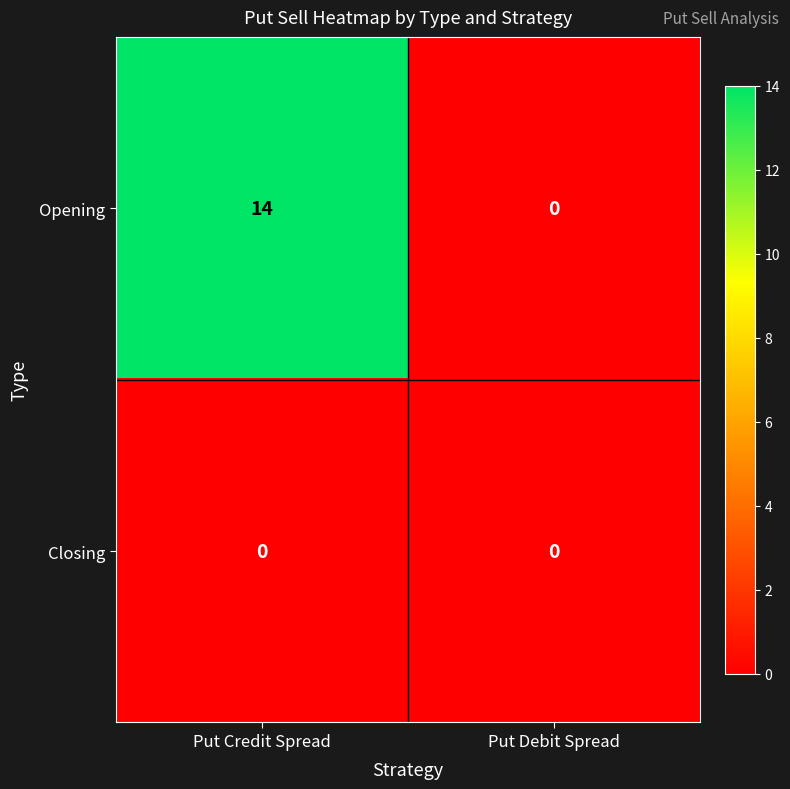

At how many categories does at least one series exceed 7?

1